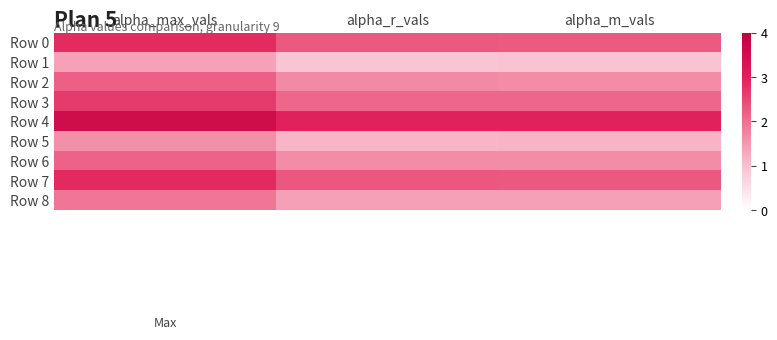

What is the greatest value displayed?

3.6